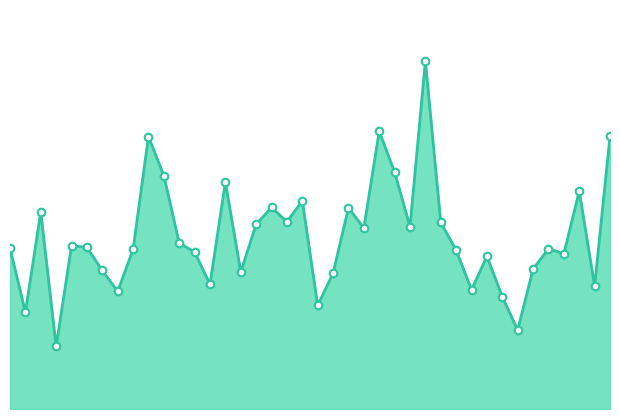

Does the chart have visible grid lines?

No